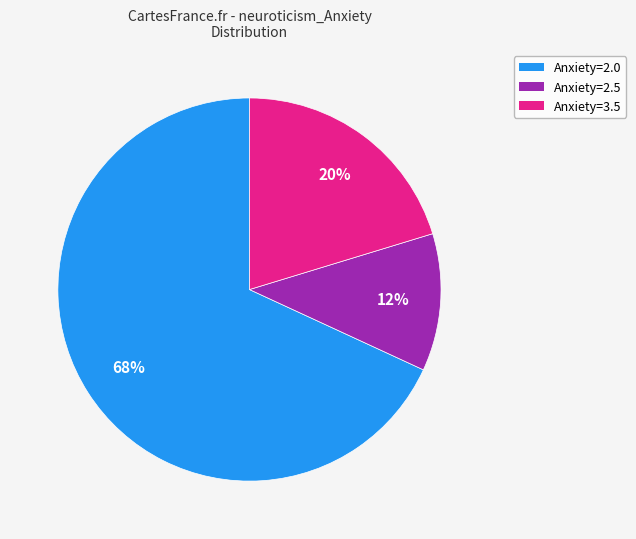

To the nearest percent, what is the average slice percentage?

33%